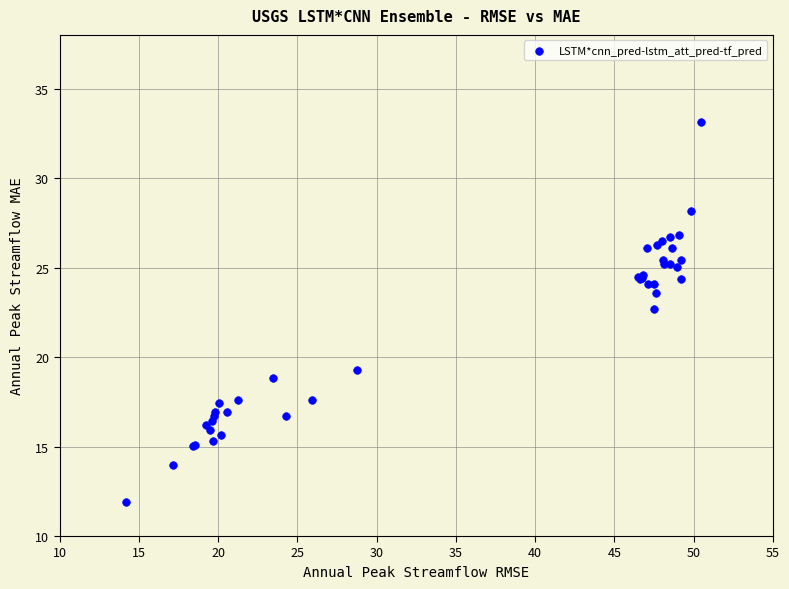

What Y value in the scatter plot is closest to 22?

22.7